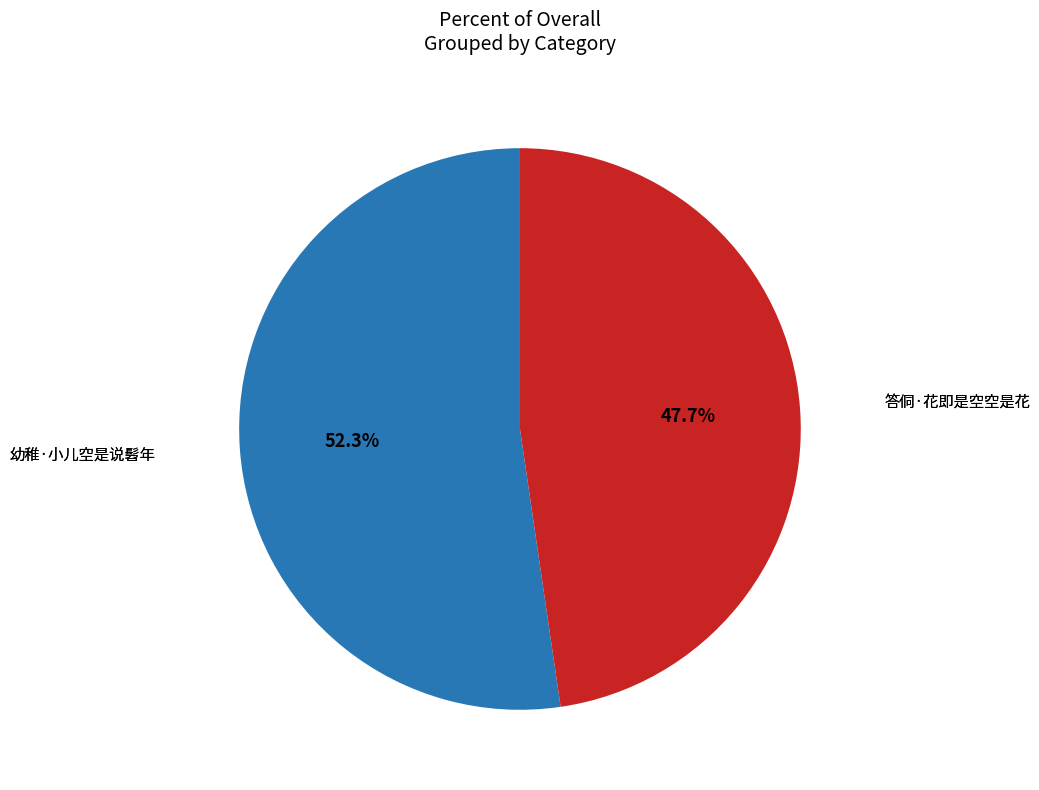

Which has a higher value, 答侗·花即是空空是花 or 幼稚·小儿空是说髫年?

幼稚·小儿空是说髫年